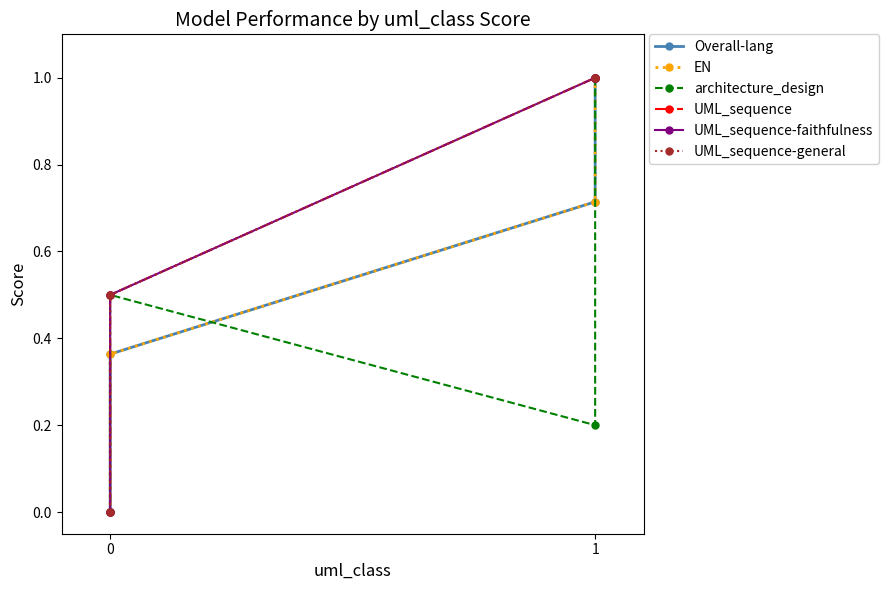

Rank the series at 1 from lowest to highest value.

architecture_design, Overall-lang, EN, UML_sequence, UML_sequence-faithfulness, UML_sequence-general